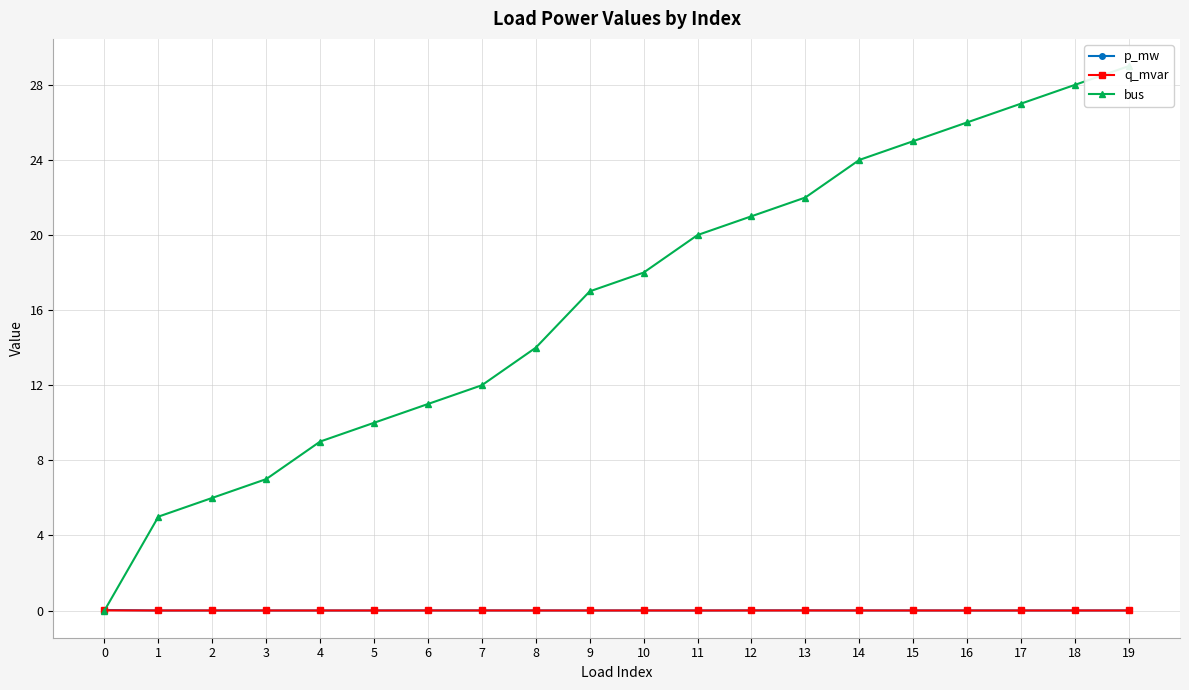

Reading right to left, extract all data points from this chart.

p_mw: 19=0.0	18=0.0	17=0.0	16=0.0	15=0.0	14=0.0	13=0.0	12=0.0	11=0.0	10=0.0	9=0.0	8=0.0	7=0.0	6=0.0	5=0.0	4=0.0	3=0.0	2=0.0	1=0.0	0=0.0
q_mvar: 19=0.0	18=0.0	17=0.0	16=0.0	15=0.0	14=0.0	13=0.0	12=0.0	11=0.0	10=0.0	9=0.0	8=0.0	7=0.0	6=0.0	5=0.0	4=0.0	3=0.0	2=0.0	1=0.0	0=0.0
bus: 19=29.0	18=28.0	17=27.0	16=26.0	15=25.0	14=24.0	13=22.0	12=21.0	11=20.0	10=18.0	9=17.0	8=14.0	7=12.0	6=11.0	5=10.0	4=9.0	3=7.0	2=6.0	1=5.0	0=0.0